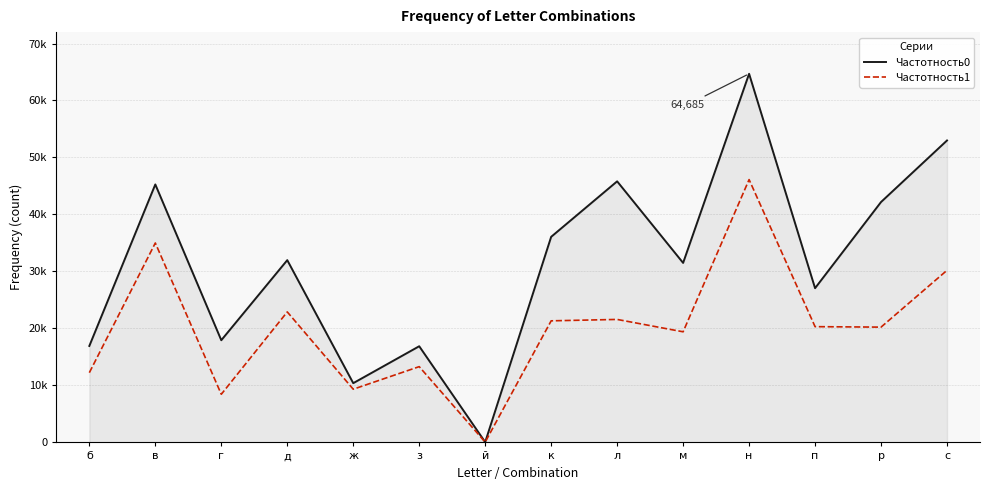

Which series has the widest spread of values?

Частотность0